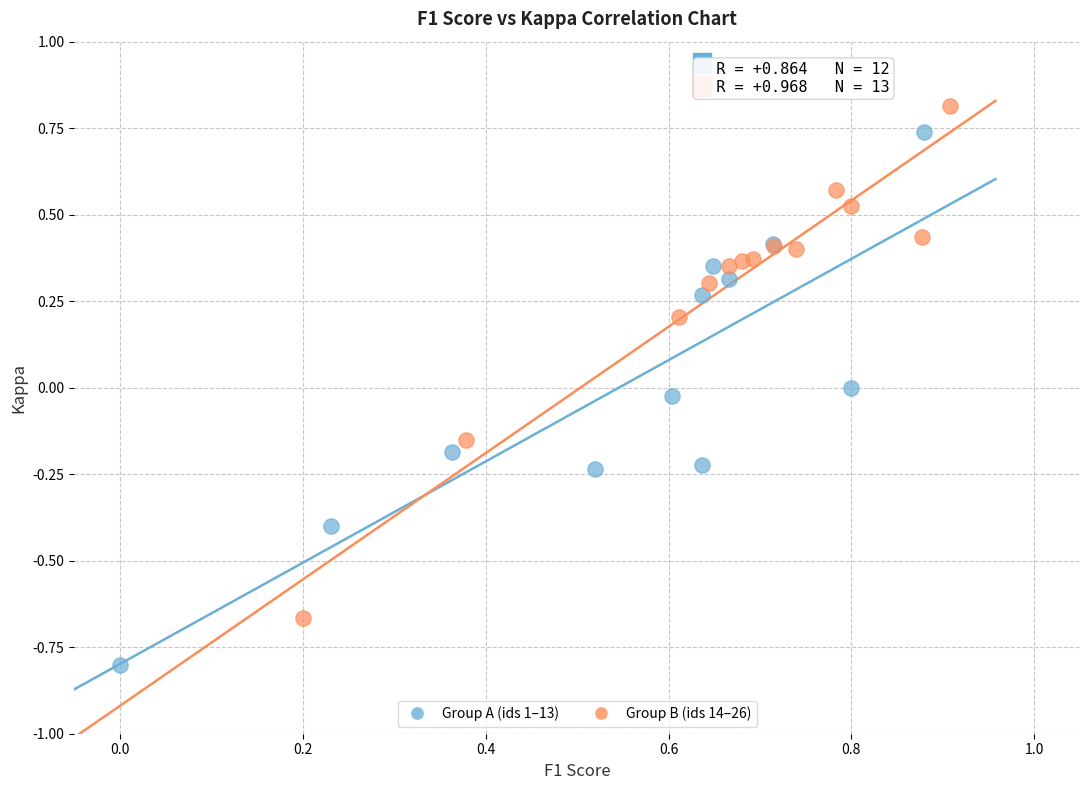

Which series reaches the maximum Y coordinate?

Group B (ids 14–26)